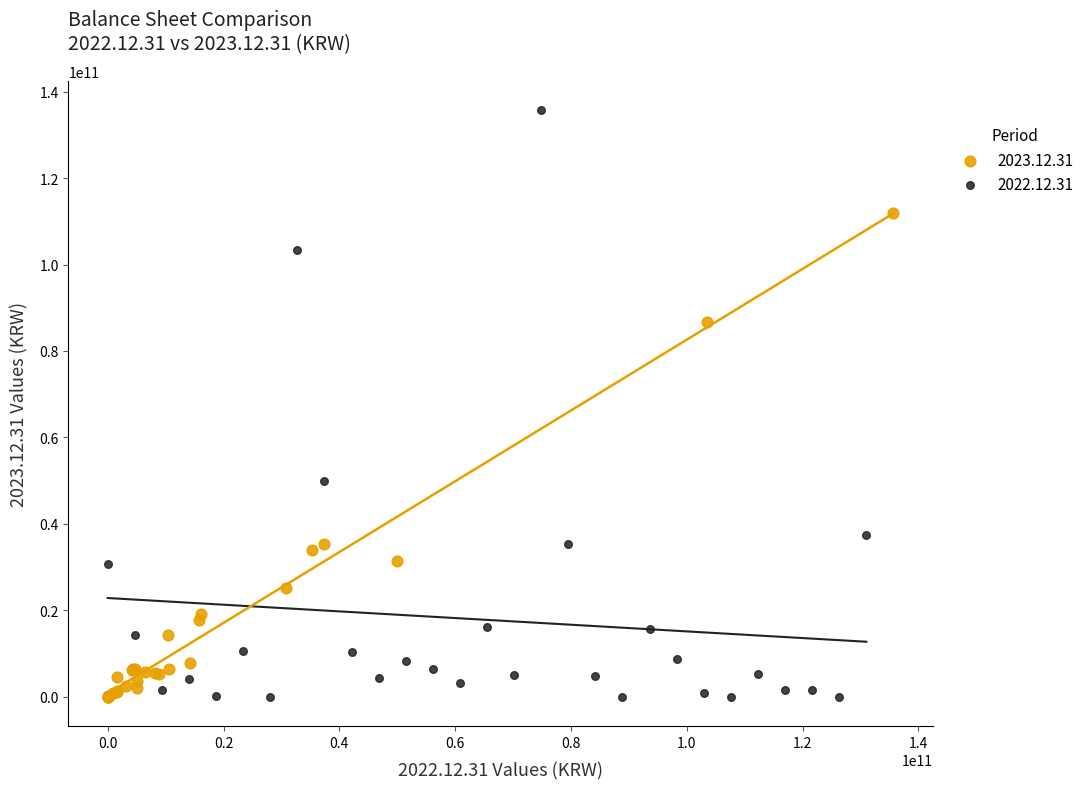

What are all the series names shown in the legend?

2023.12.31, 2022.12.31